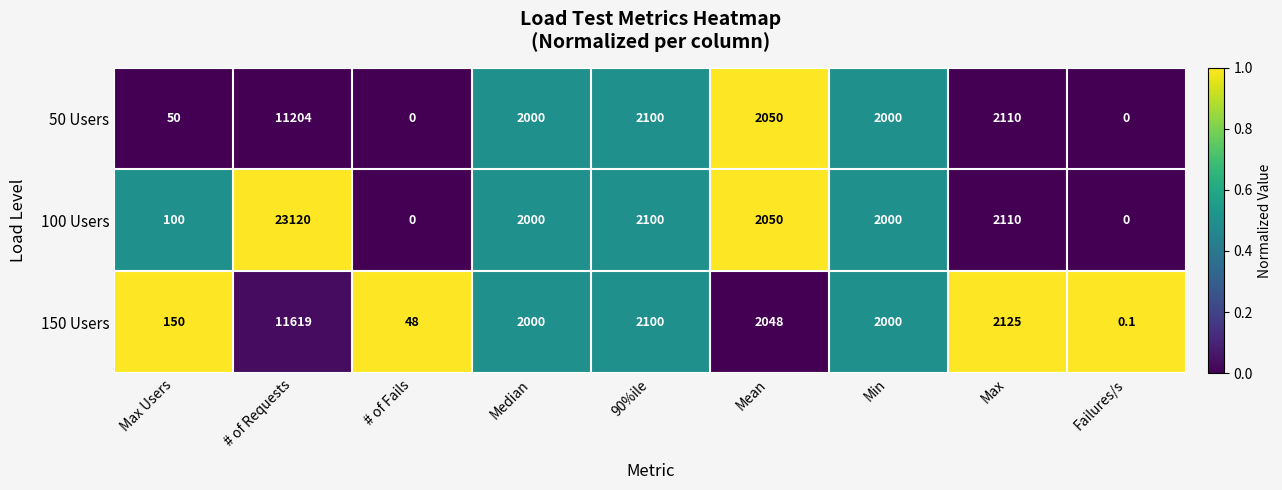

True or false: 50 Users has a value of 2110.0 at Max.

True